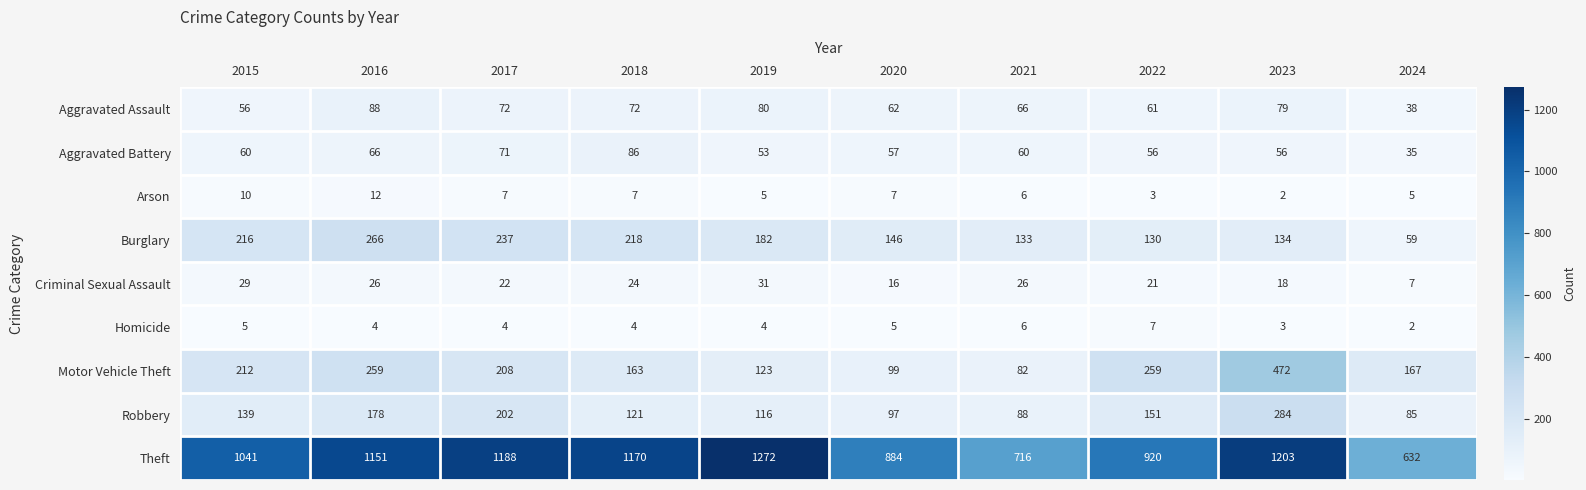

What is the total value across all series at 2022?

1608